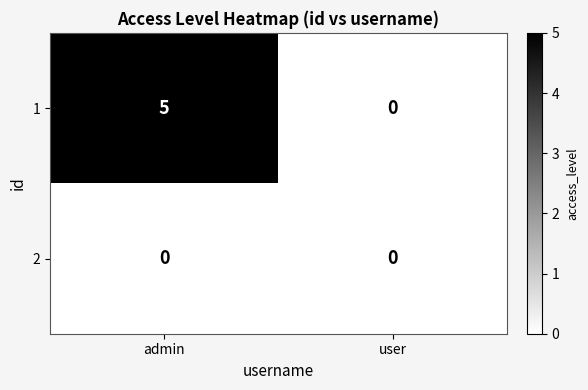

Which label corresponds to the largest value in the chart?

admin